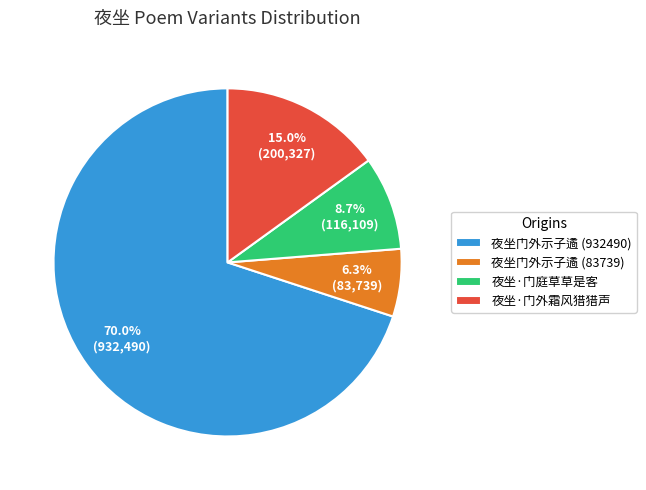

Between 夜坐门外示子遹 (83739) and 夜坐·门庭草草是客, which is larger?

夜坐·门庭草草是客